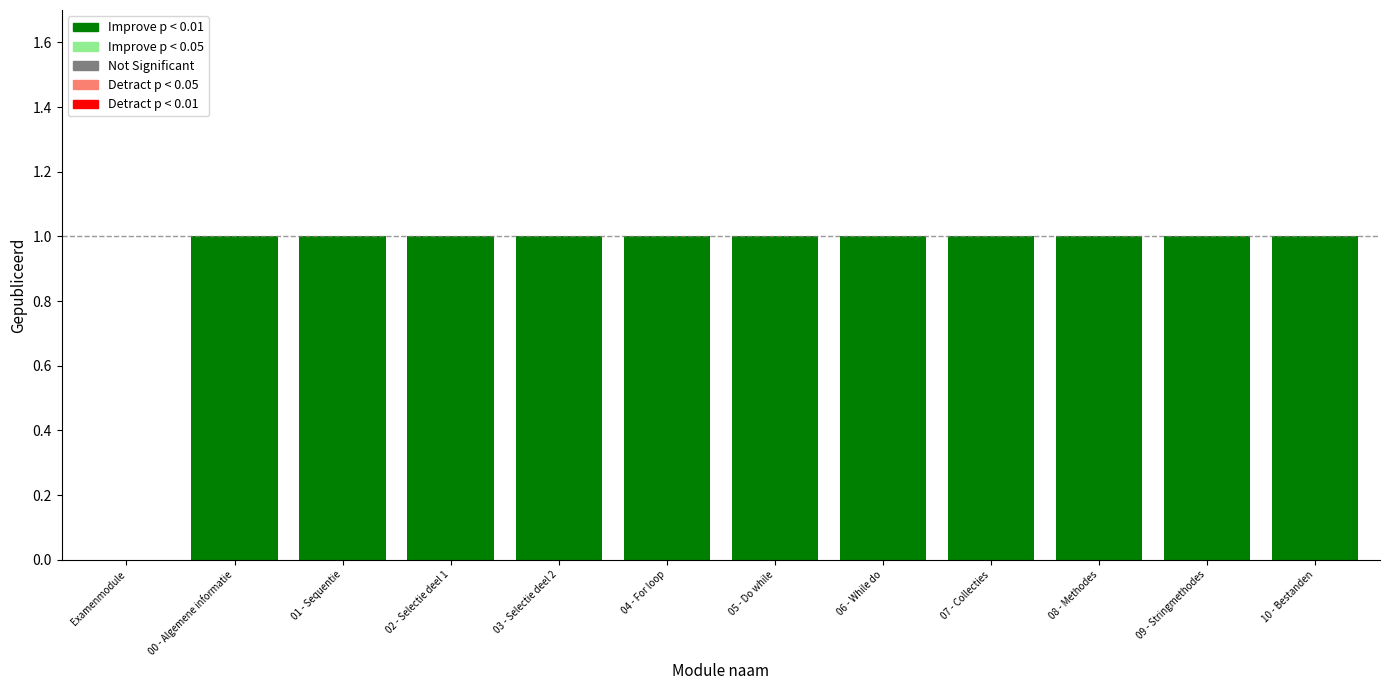

Count the values in the range 1 to 2.

11